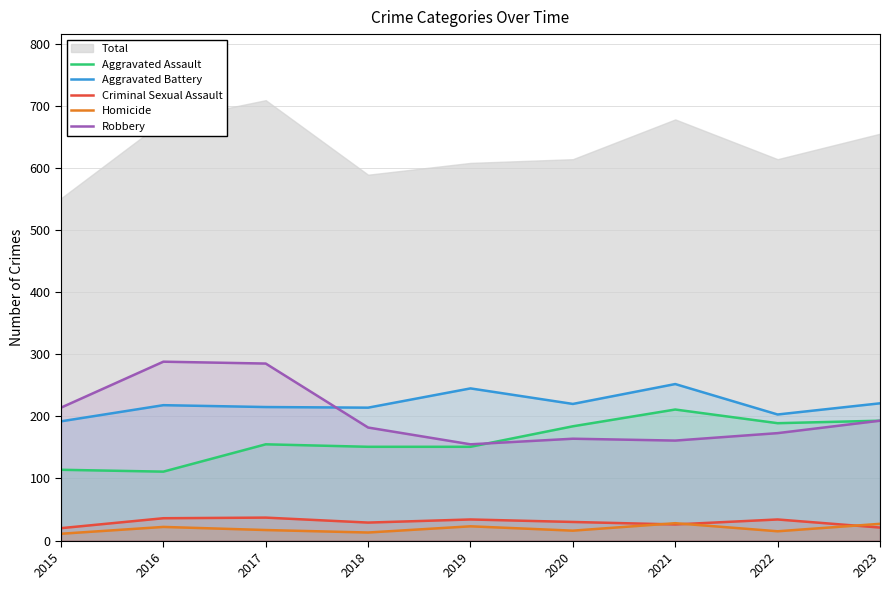

What is the total value across all series at 2016?

675